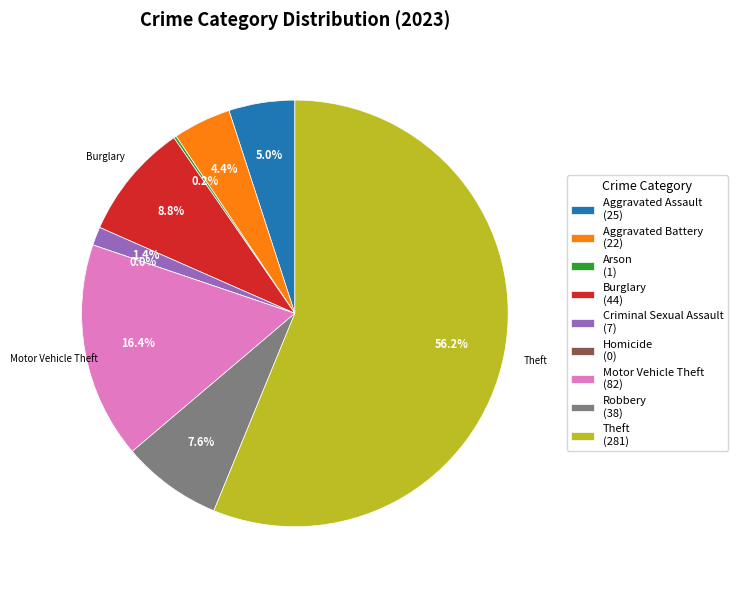

How many slices are in this pie chart?

9